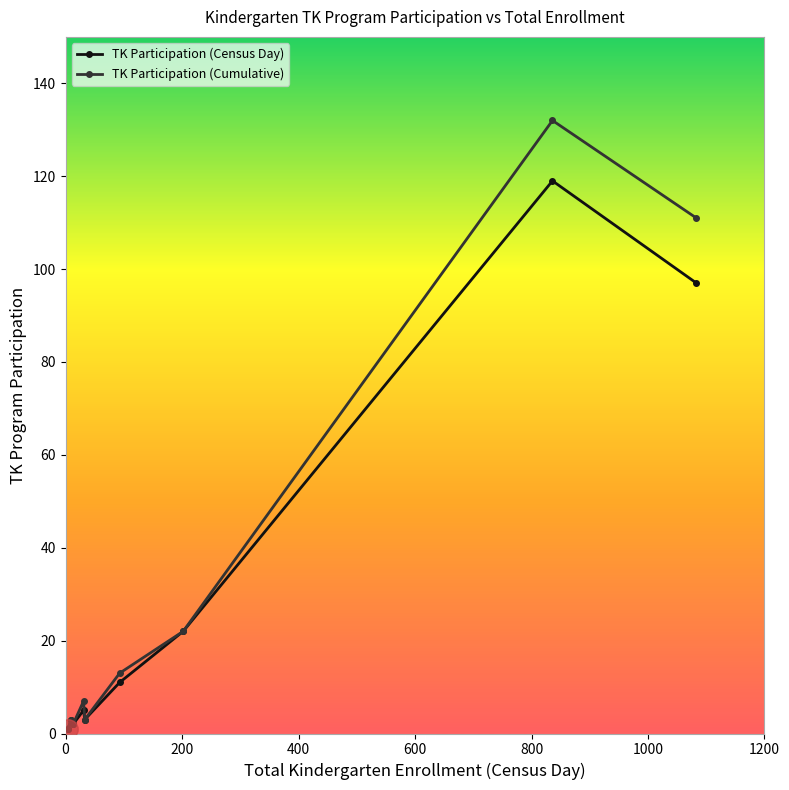

How many lines are shown in the chart?

2